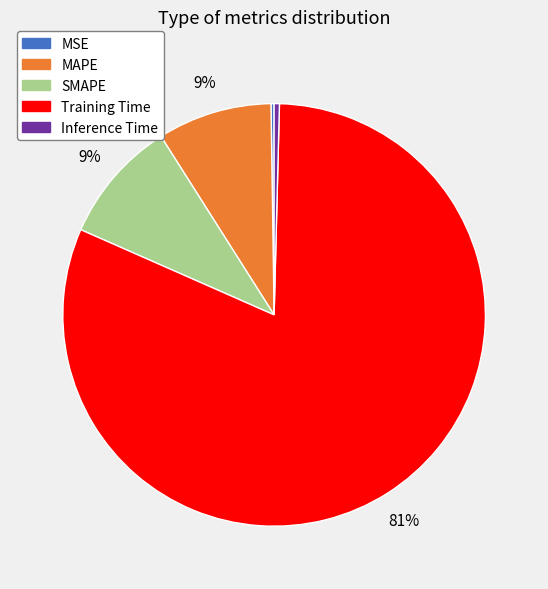

The Inference Time slice represents 0% of the pie. True or false?

True